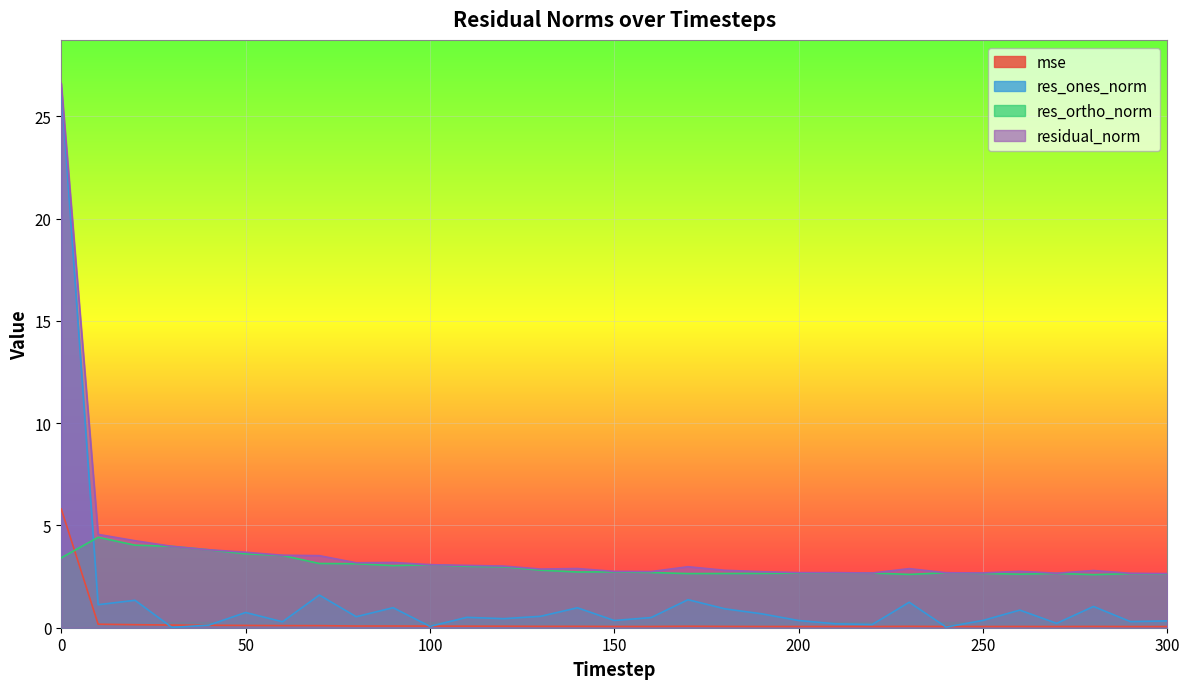

At 20, list the series in order from smallest to largest.

mse, res_ones_norm, res_ortho_norm, residual_norm